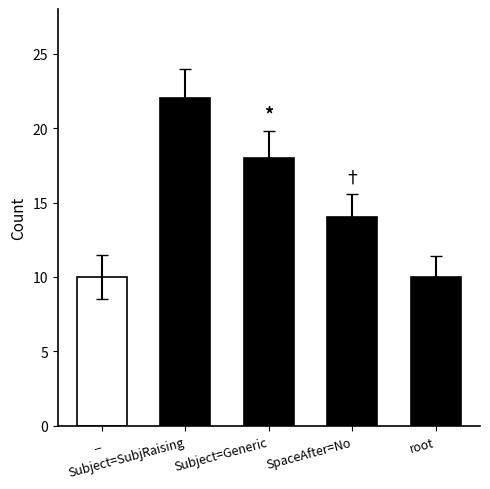

The chart shows a value of 9 at Subject=Generic. True or false?

False